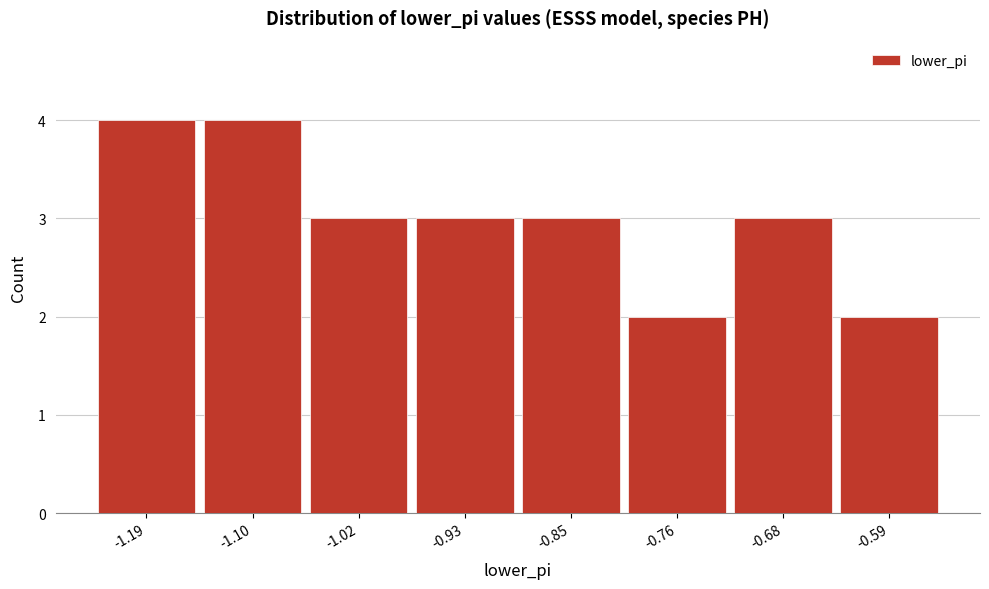

Reading right to left, transcribe all the data shown in this chart.

-0.59=2	-0.68=3	-0.76=2	-0.85=3	-0.93=3	-1.02=3	-1.10=4	-1.19=4